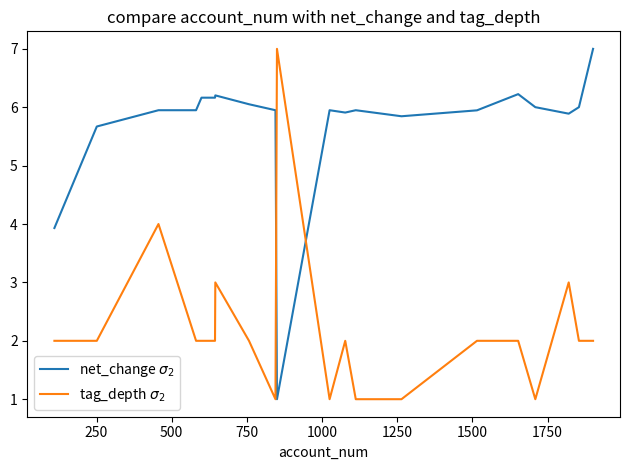

How many times do tag_depth $\sigma_2$ and net_change $\sigma_2$ cross each other?

2